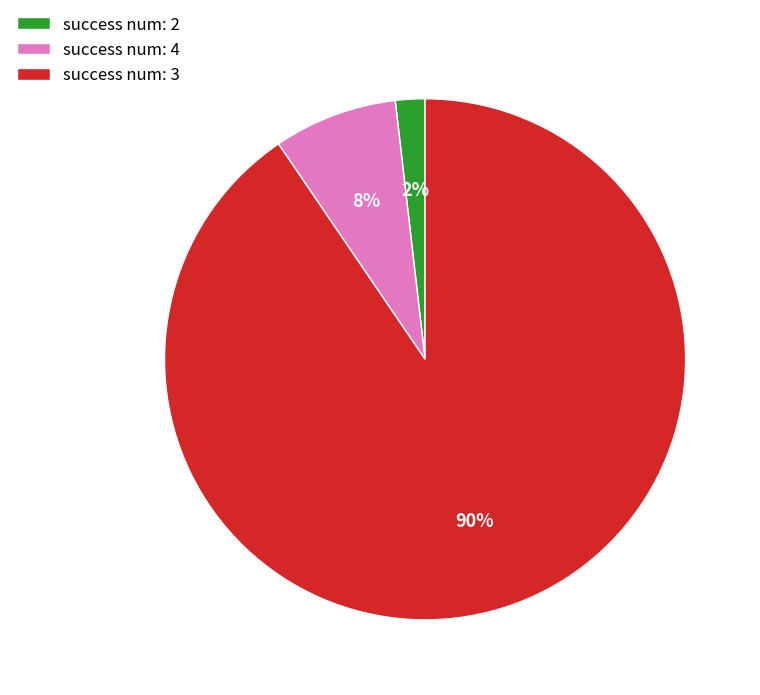

Is the sum of success num: 2 and success num: 3 greater than half?

Yes